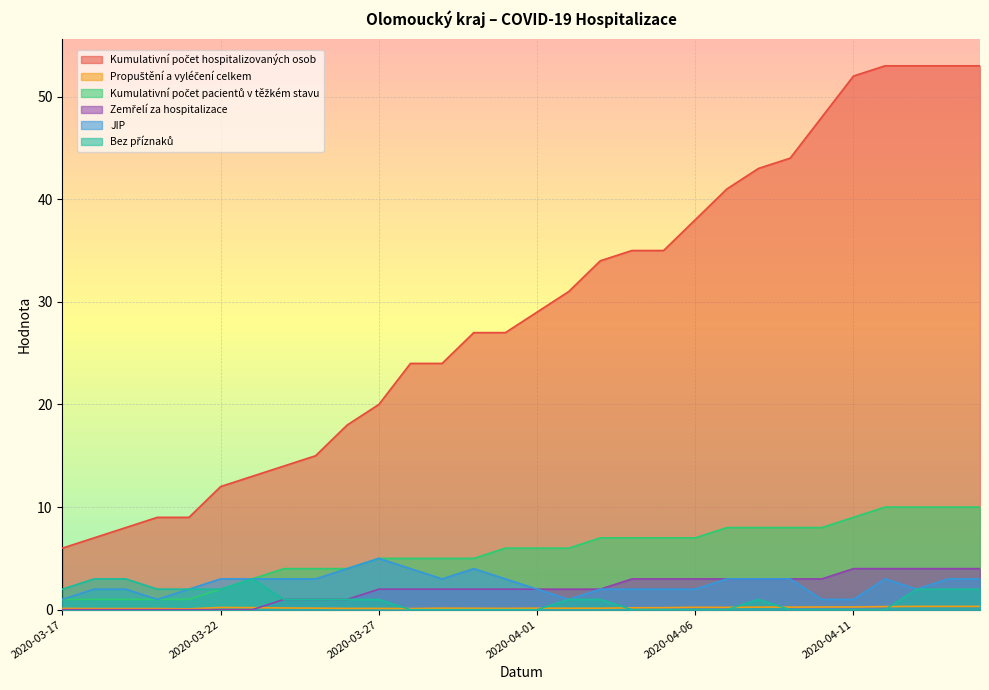

Is the value of Propuštění a vyléčení celkem at 2020-04-01 greater than the value of Kumulativní počet hospitalizovaných osob at 2020-03-22?

No